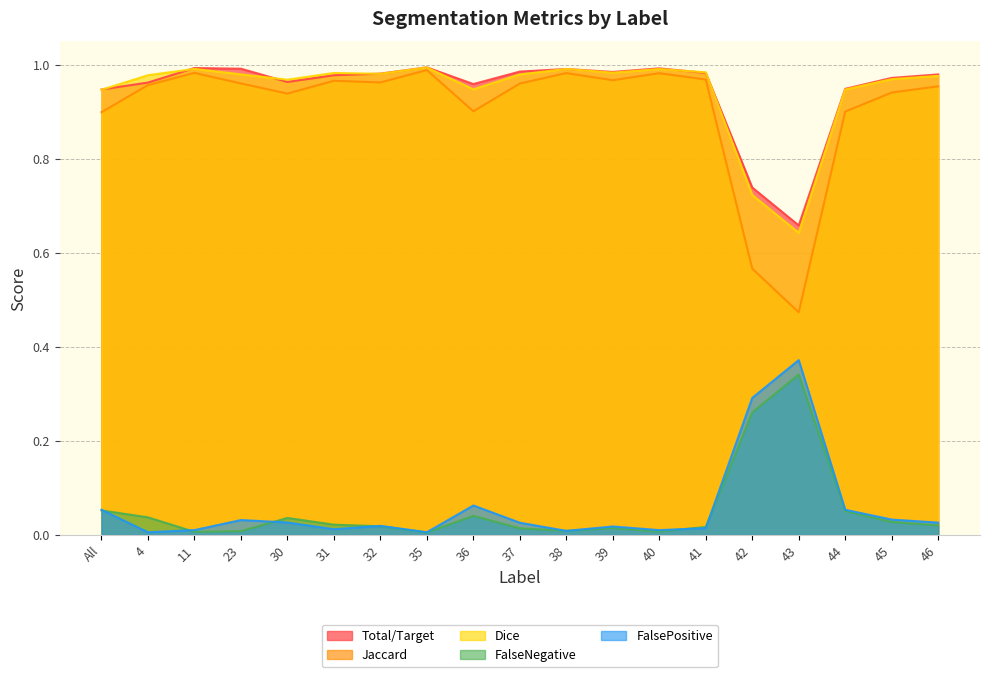

What is the total value across all series at 43?

2.5